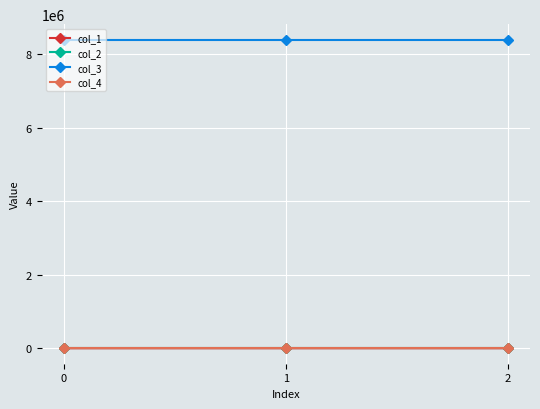

Which series has the largest total across all categories?

col_3